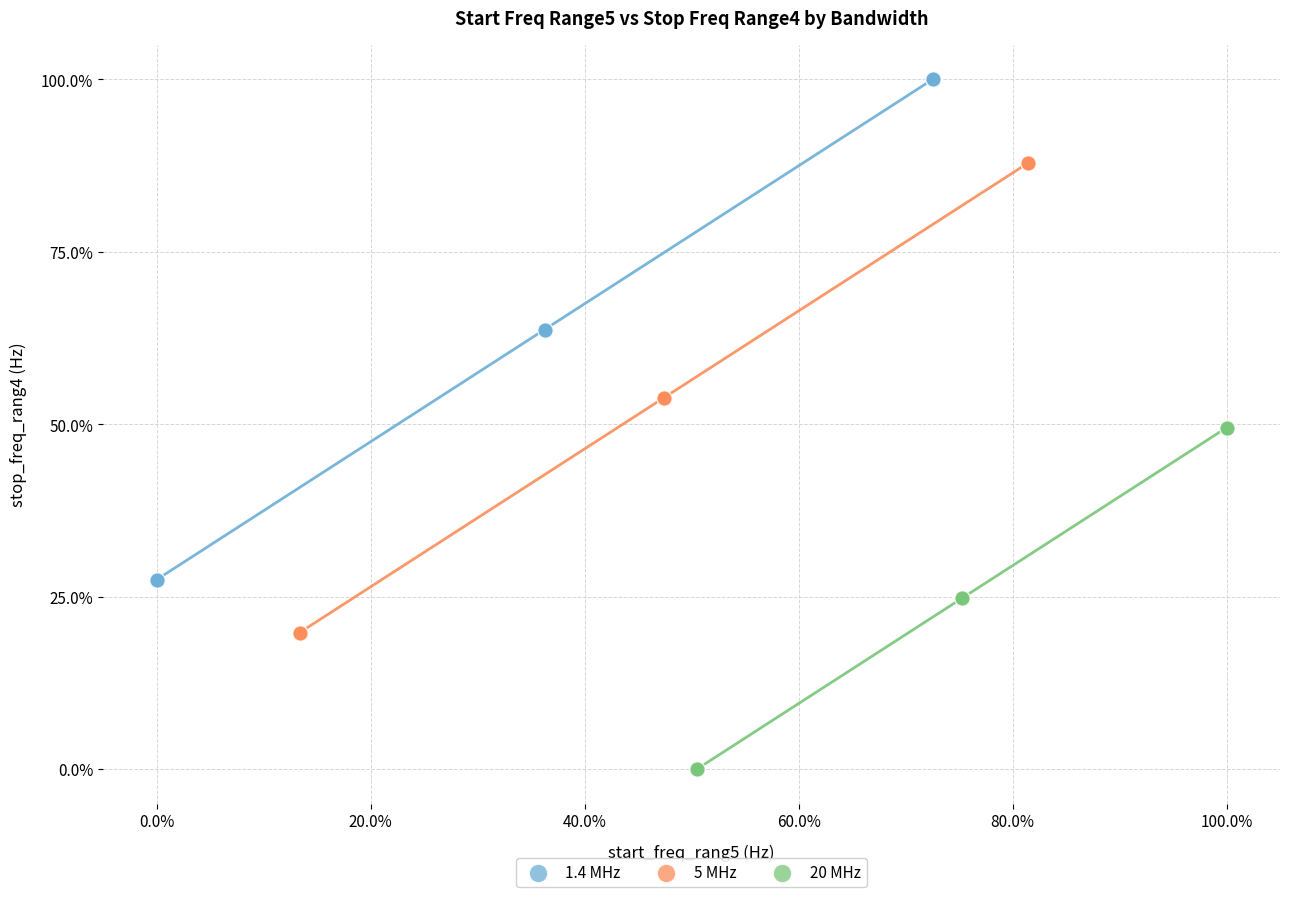

Which series reaches the minimum Y coordinate?

20 MHz